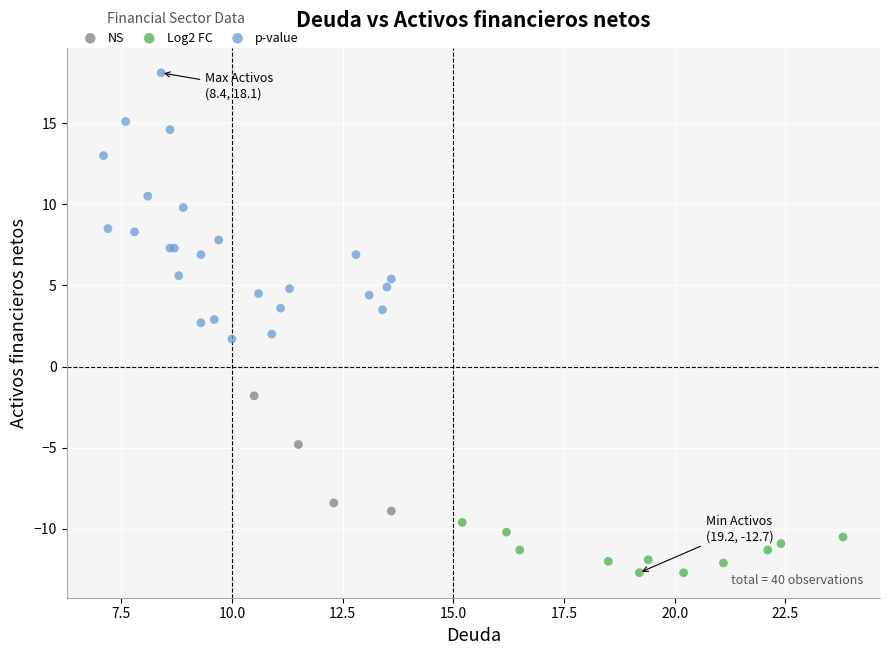

Which series reaches the maximum Y coordinate?

p-value